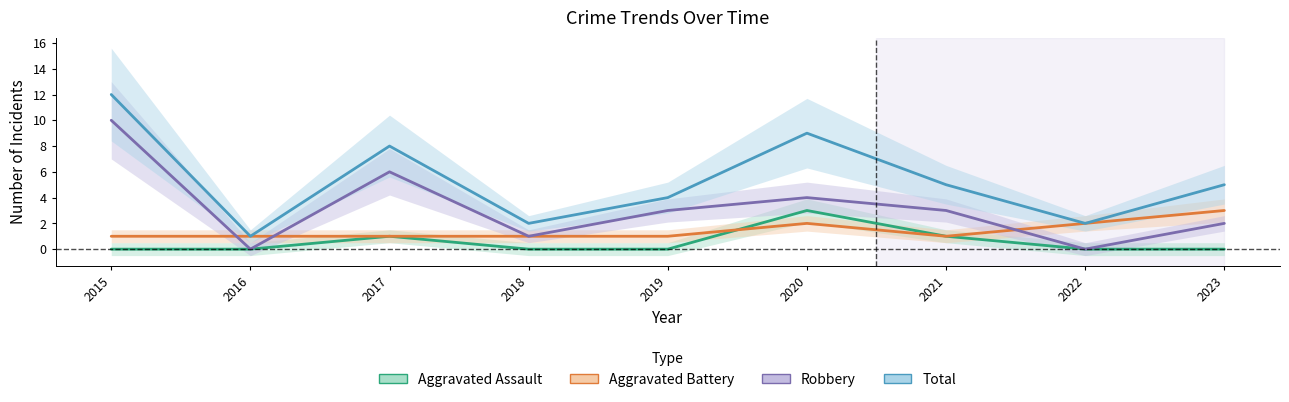

How many times do Aggravated Battery and Robbery cross each other?

3